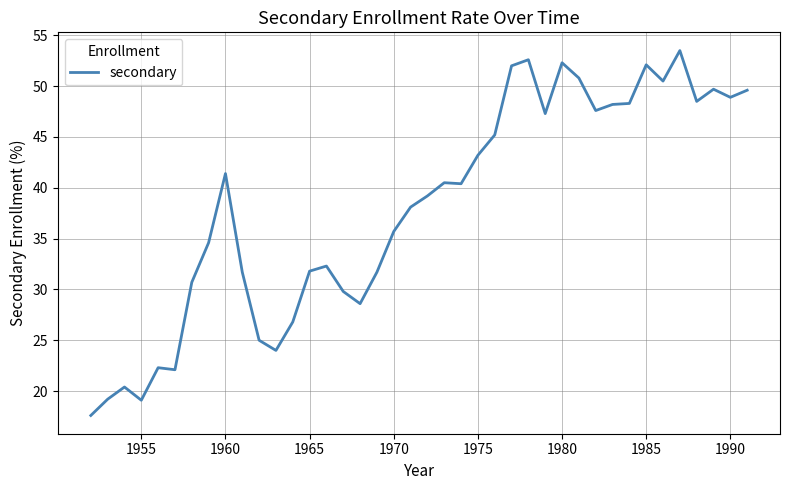

What is the smallest value displayed?

17.6